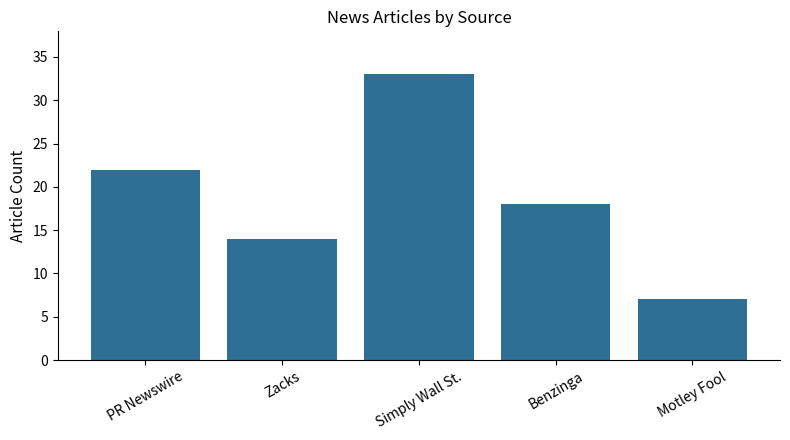

What is the greatest value displayed?

33